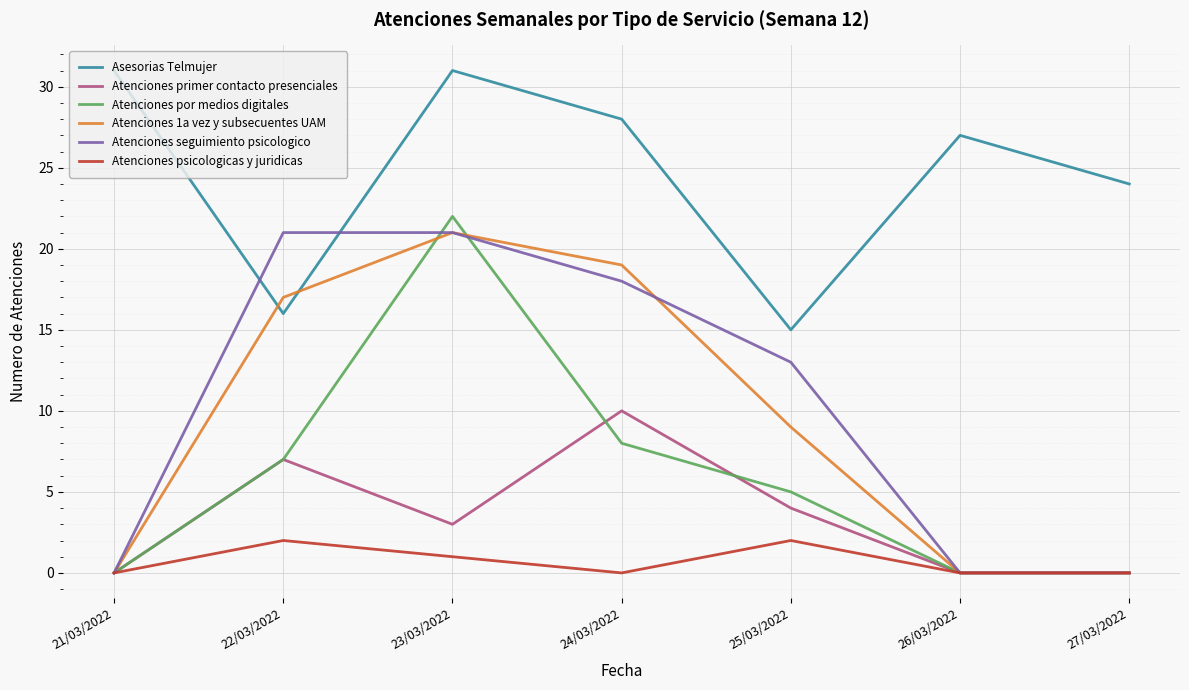

The Asesorias Telmujer series shows 13 at 23/03/2022. True or false?

False